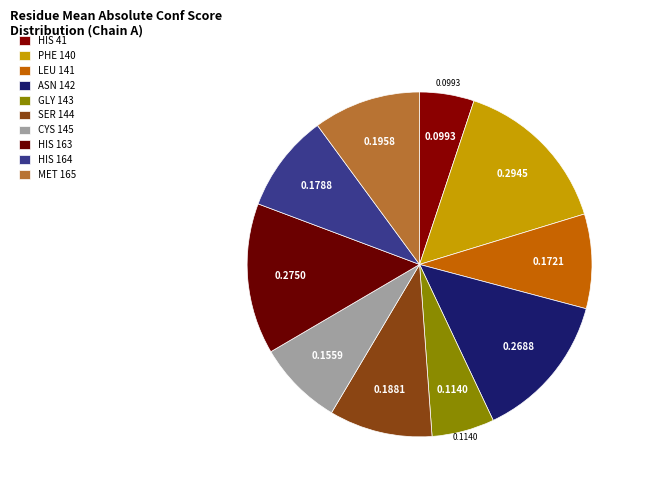

What is the change in value from HIS 41 to HIS 163?

+0.2